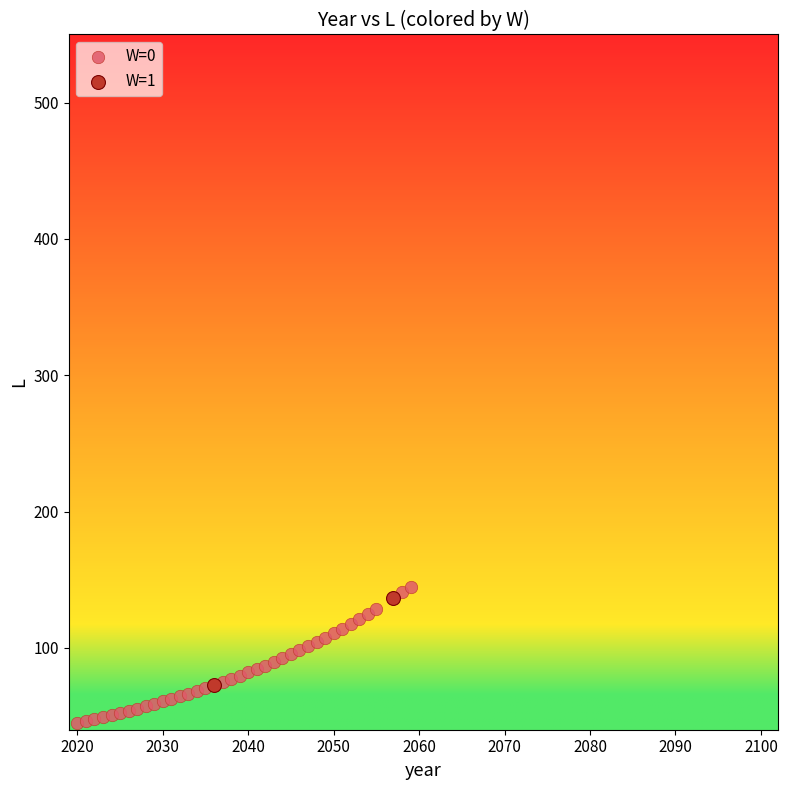

What are all the series names shown in the legend?

W=0, W=1